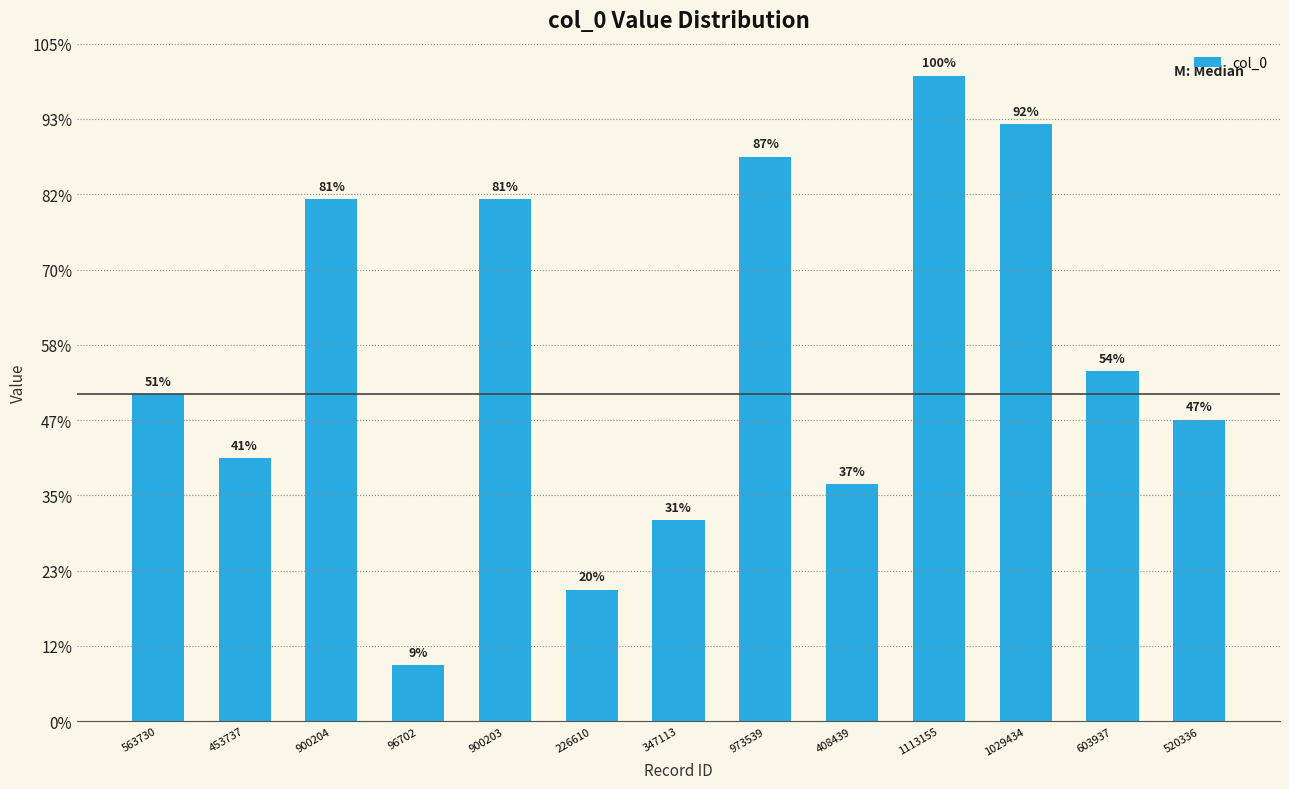

What is the label of the 4th bar from the right?

1113155